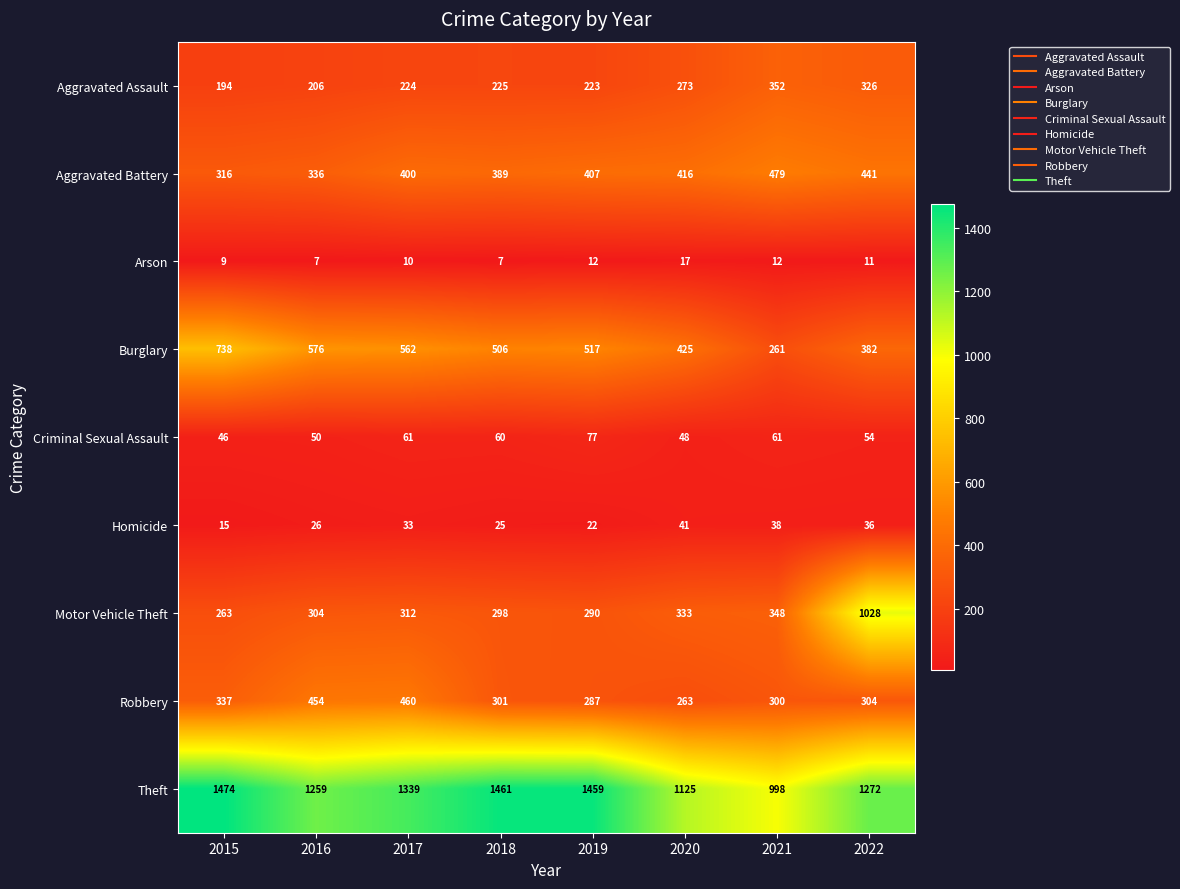

What is the spread (max minus min) of values at 2021?

986